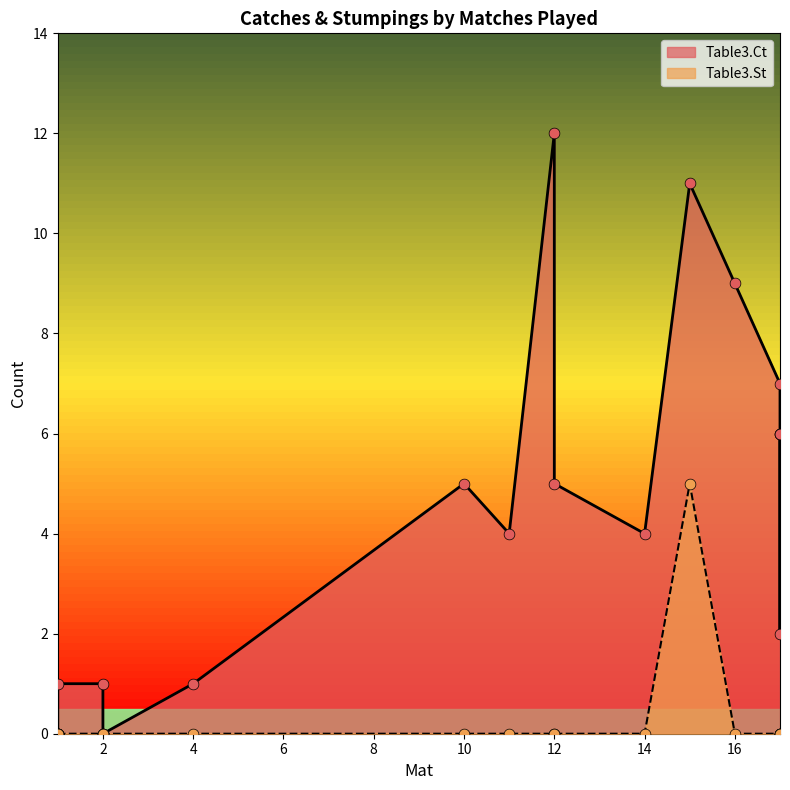

What are all the series names shown in the legend?

Table3.Ct, Table3.St